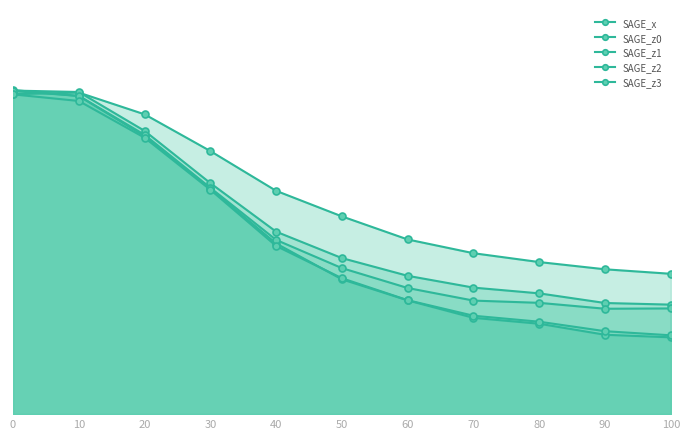

What is the difference between the highest and lowest values at 70?

0.1